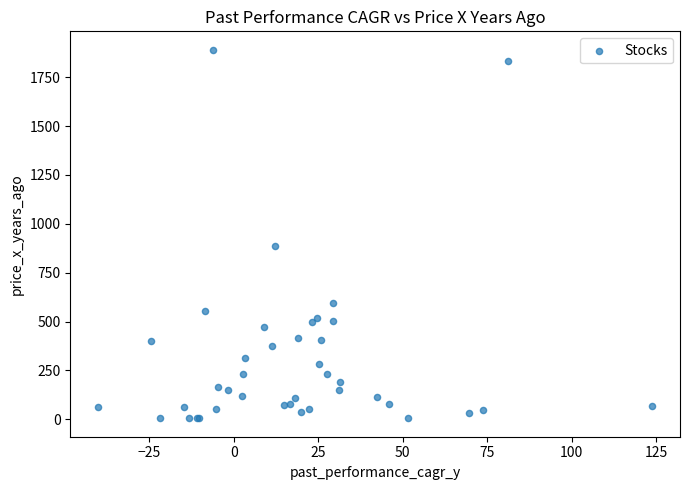

What Y value in the scatter plot is closest to 947?

886.2